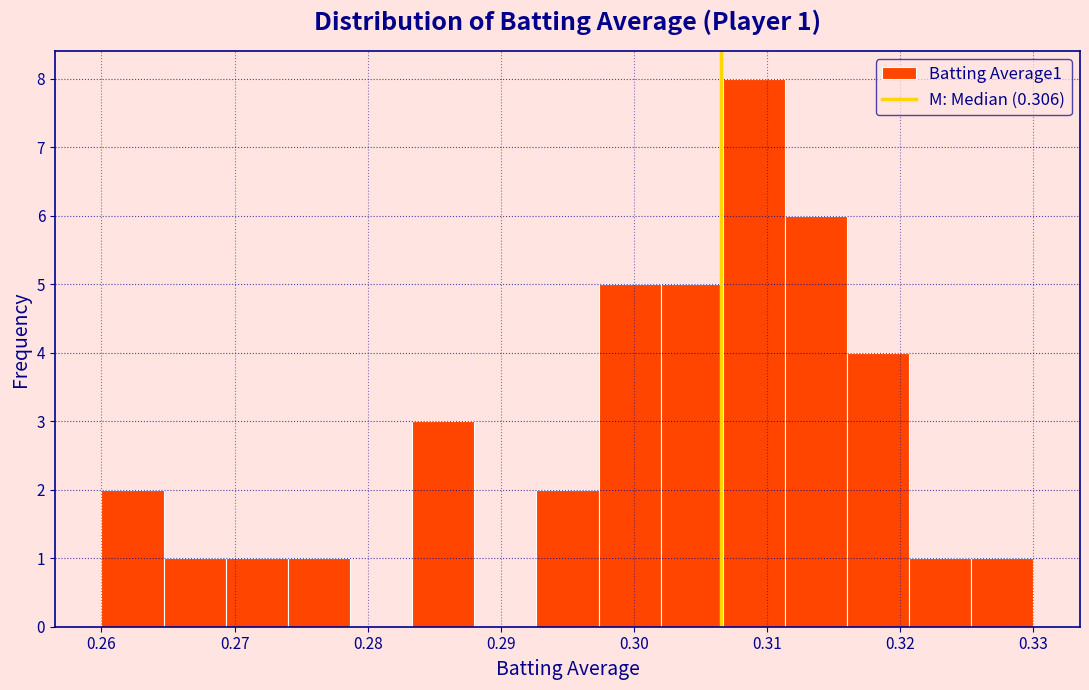

Over which range of the x-axis is the bar tallest?

0.307 to 0.311